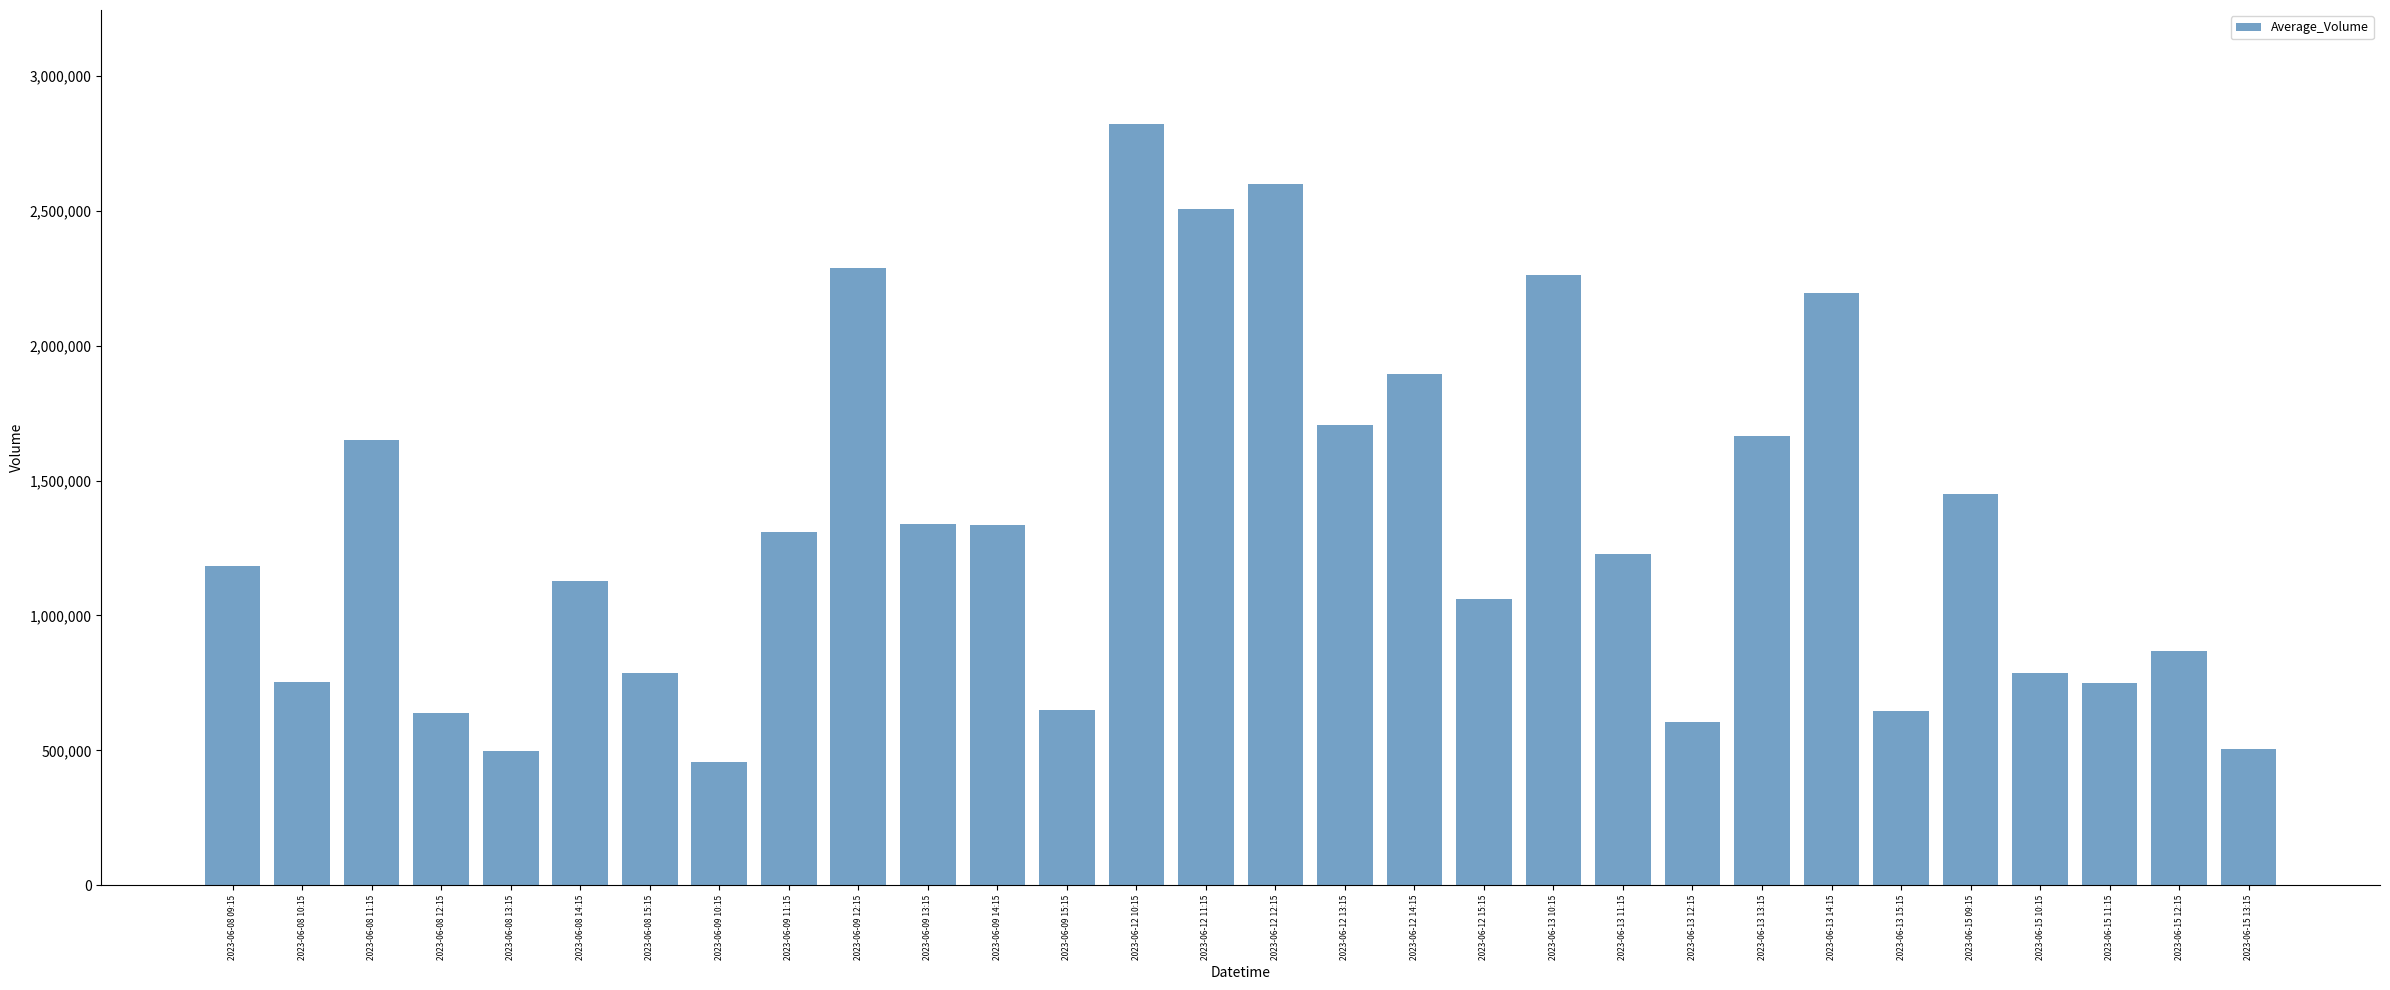

How many bars are there in total?

30